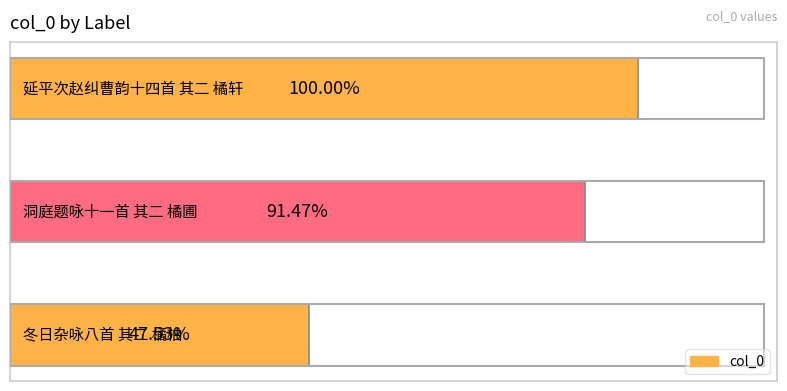

List the labels in order of value, largest first.

延平次赵纠曹韵十四首 其二 橘轩, 洞庭题咏十一首 其二 橘圃, 冬日杂咏八首 其二 橘柚